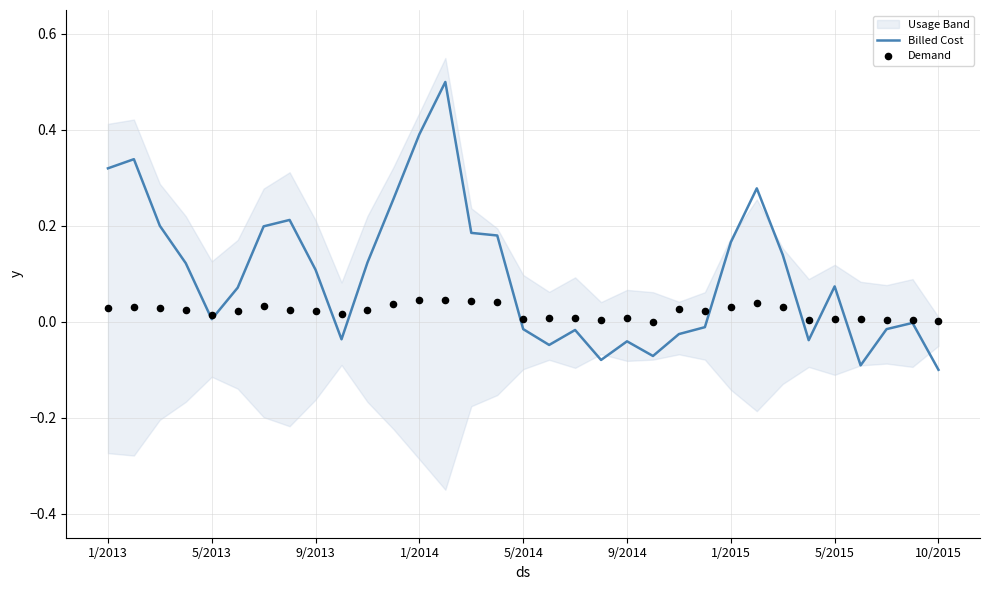

Which series reaches the maximum Y coordinate?

Billed Cost